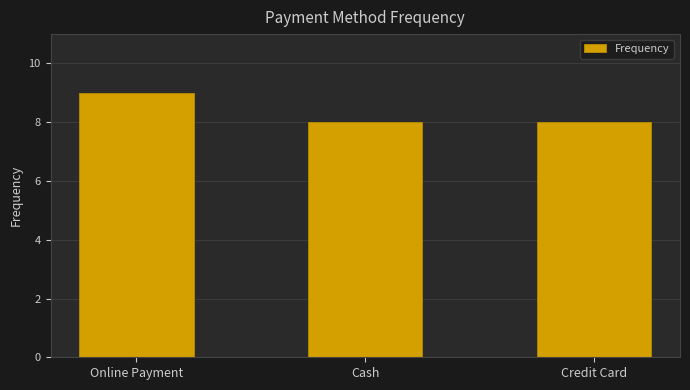

Does the chart contain any negative values?

No